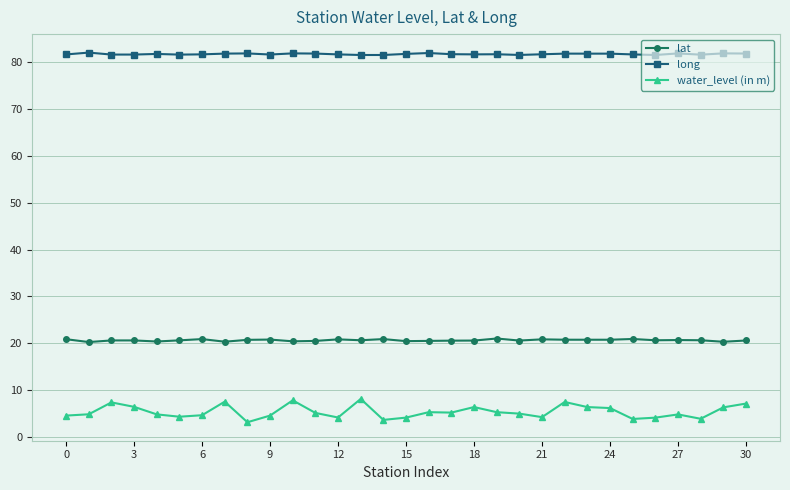

Which series has the largest total across all categories?

long